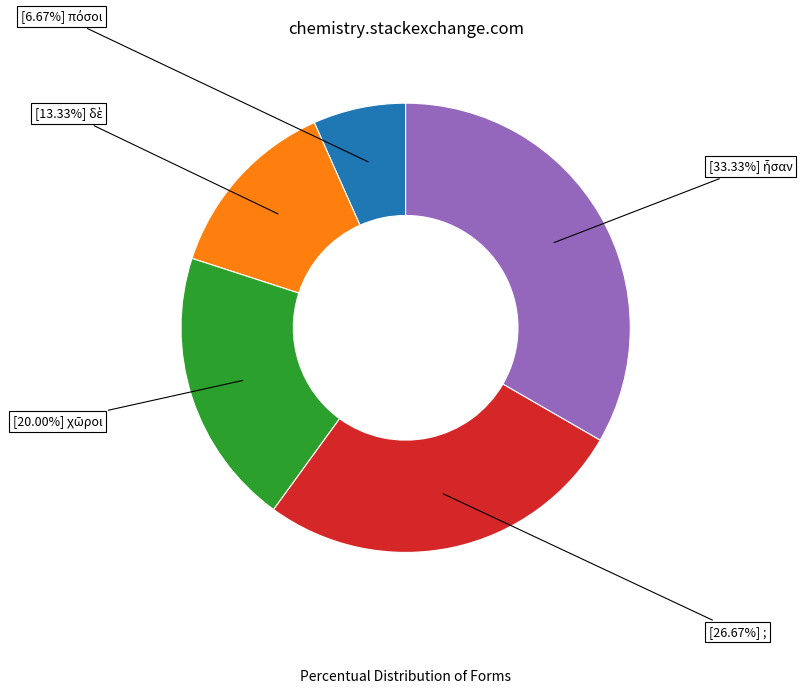

Is there any slice that represents more than half of the pie?

No